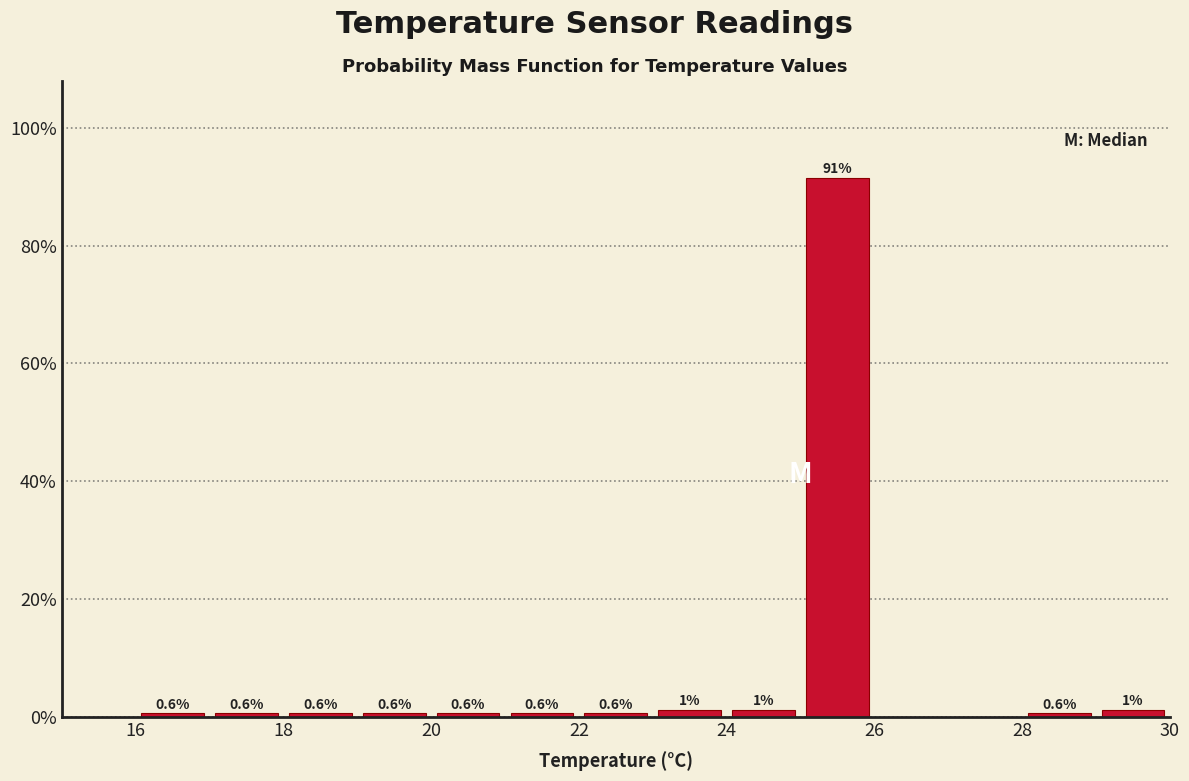

Over which range of the x-axis is the bar tallest?

25 to 26